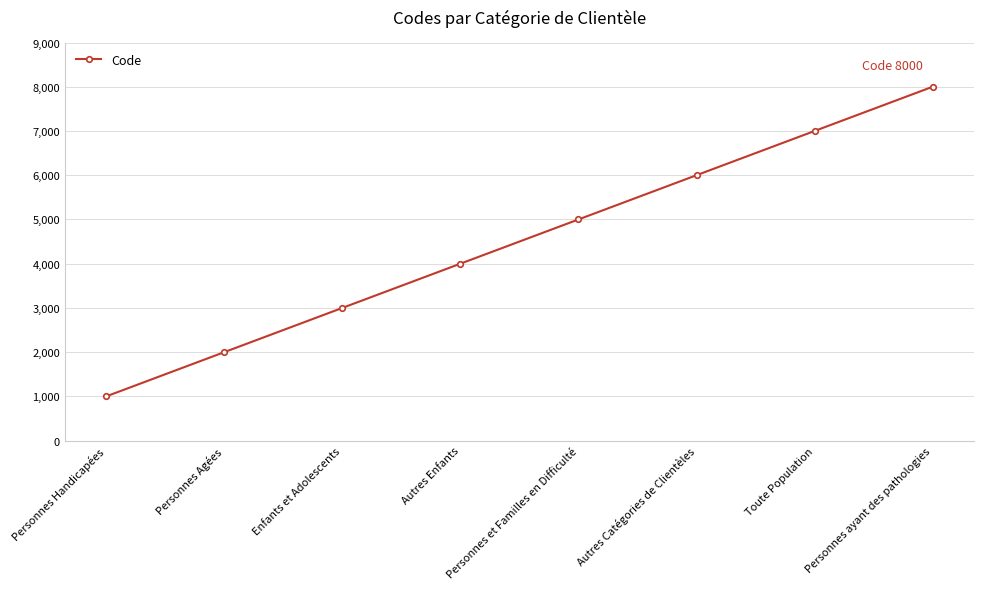

What is the difference between the values at Enfants et Adolescents and Personnes Handicapées?

2000